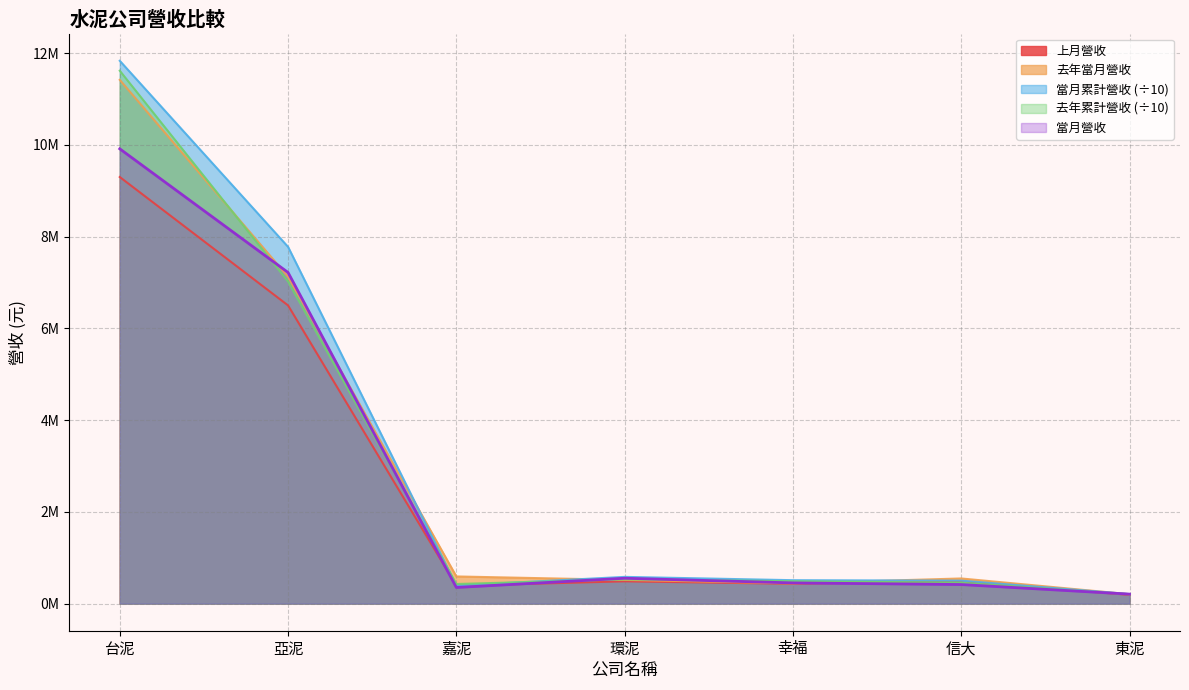

In 上月營收, how many points are lower than both neighbors (excluding endpoints)?

2